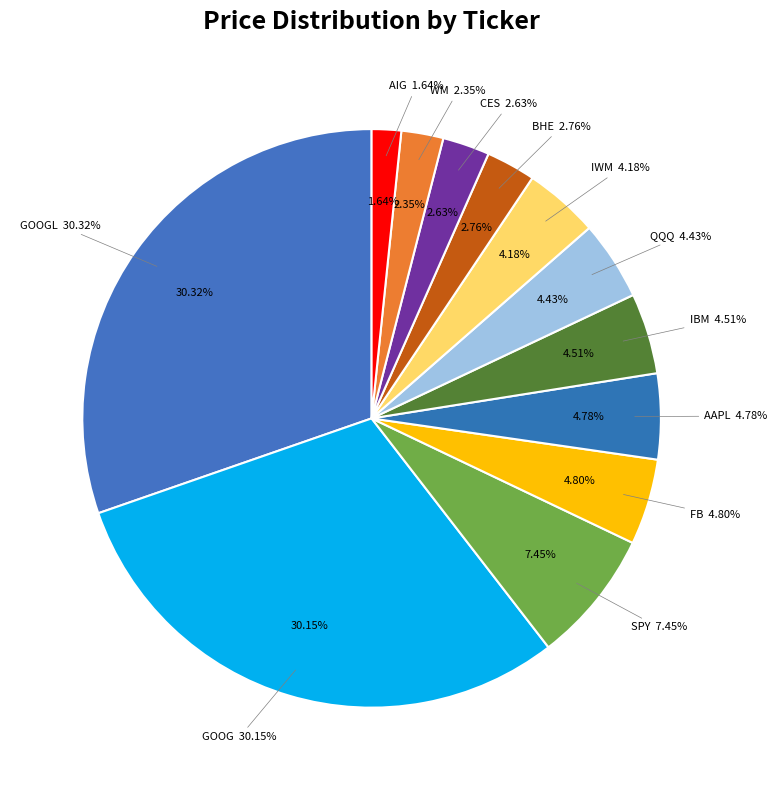

To the nearest percent, what percentage of the pie is AAPL?

5%